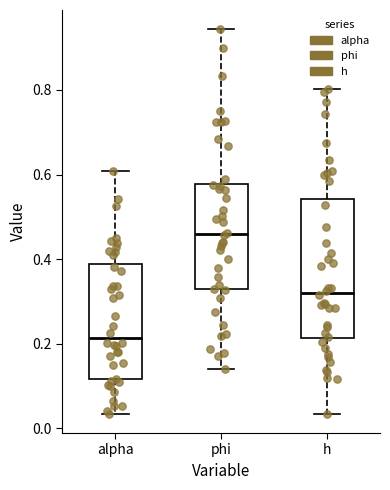

Which box has the highest median line?

phi